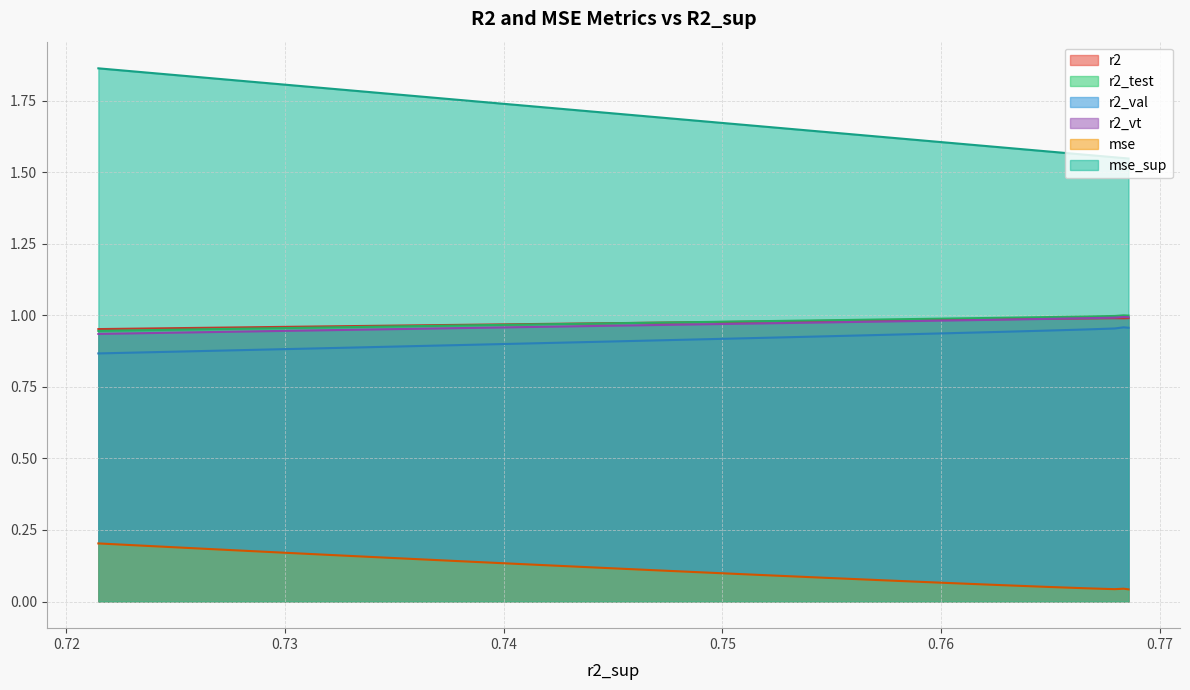

Which series has the widest spread of values?

mse_sup